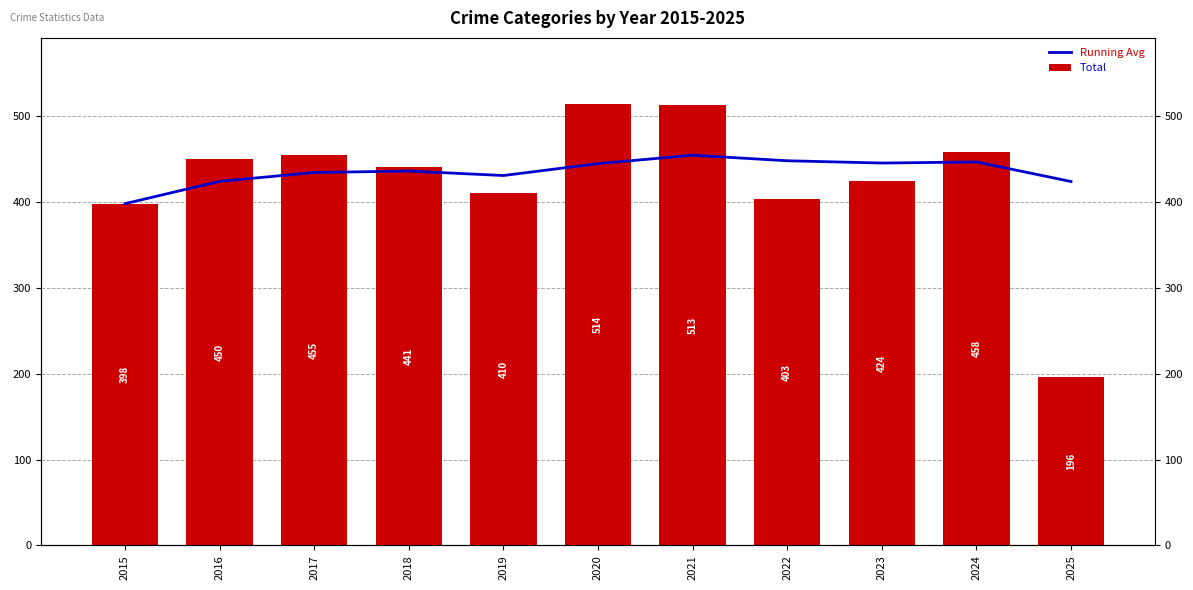

What is the difference between the highest and lowest values at 2025?

227.8